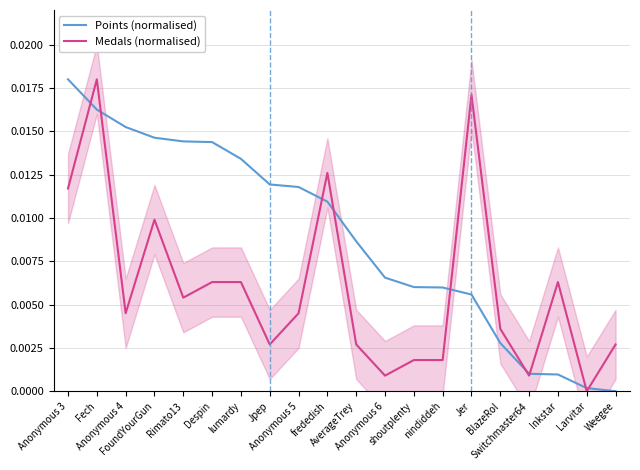

Rank the series at lumardy from highest to lowest value.

Points (normalised), Medals (normalised)